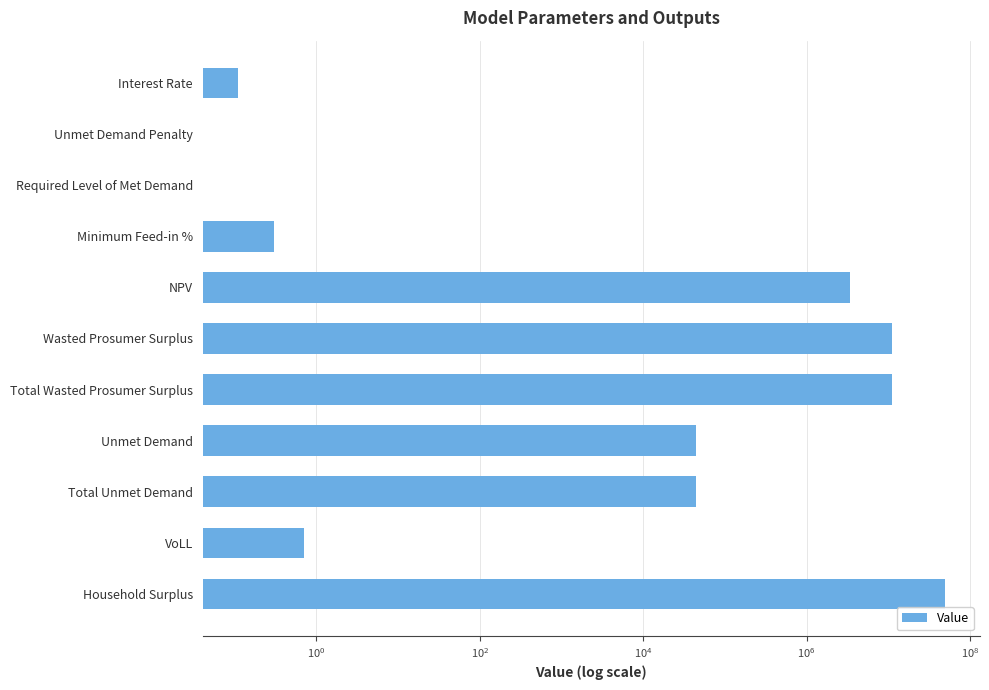

True or false: the data shows 0.0 at Required Level of Met Demand.

True